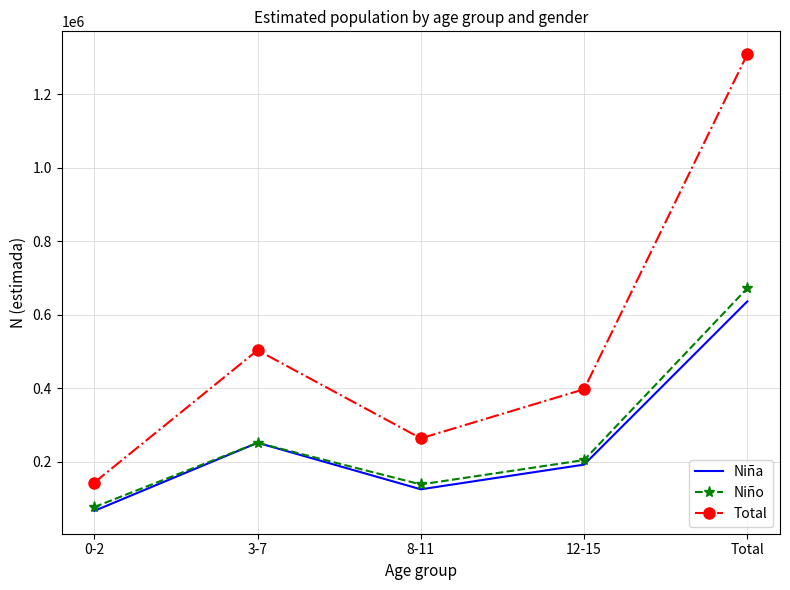

In Total, how many points are higher than both neighbors (excluding endpoints)?

1